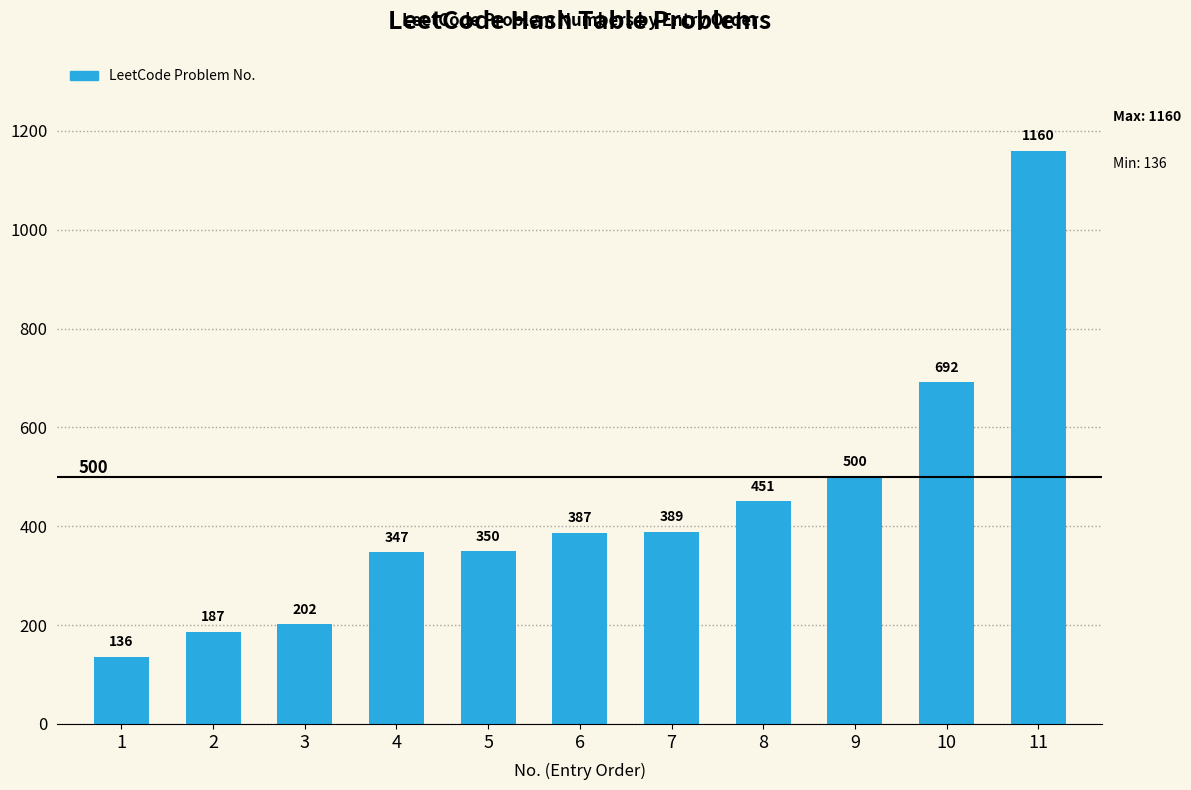

Are the bars horizontal?

No